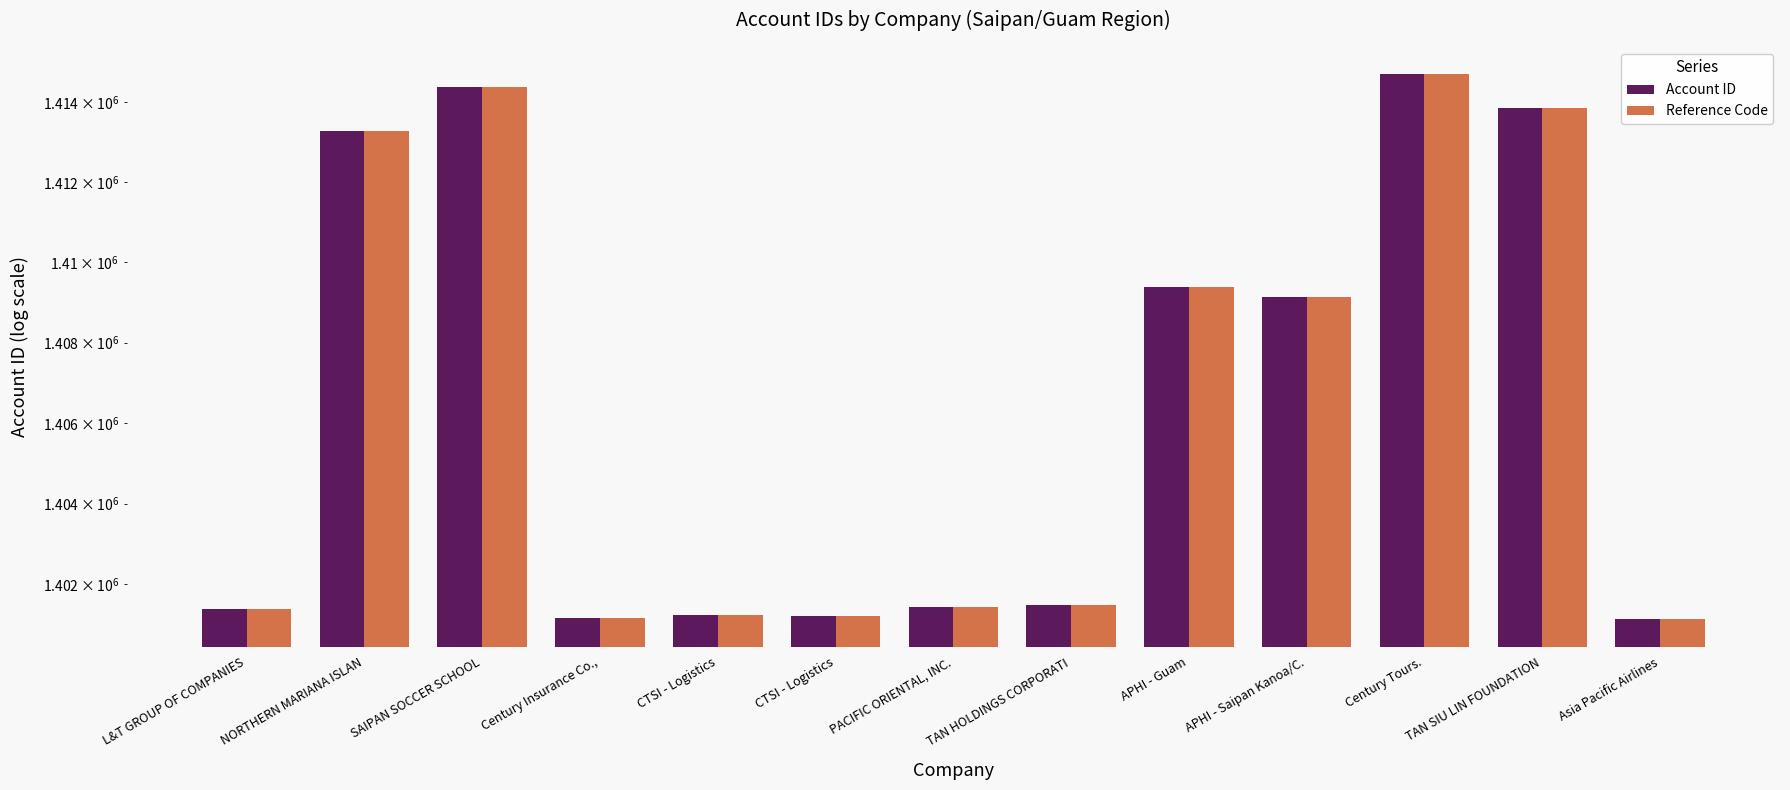

At how many categories does at least one series exceed 1413416?

3